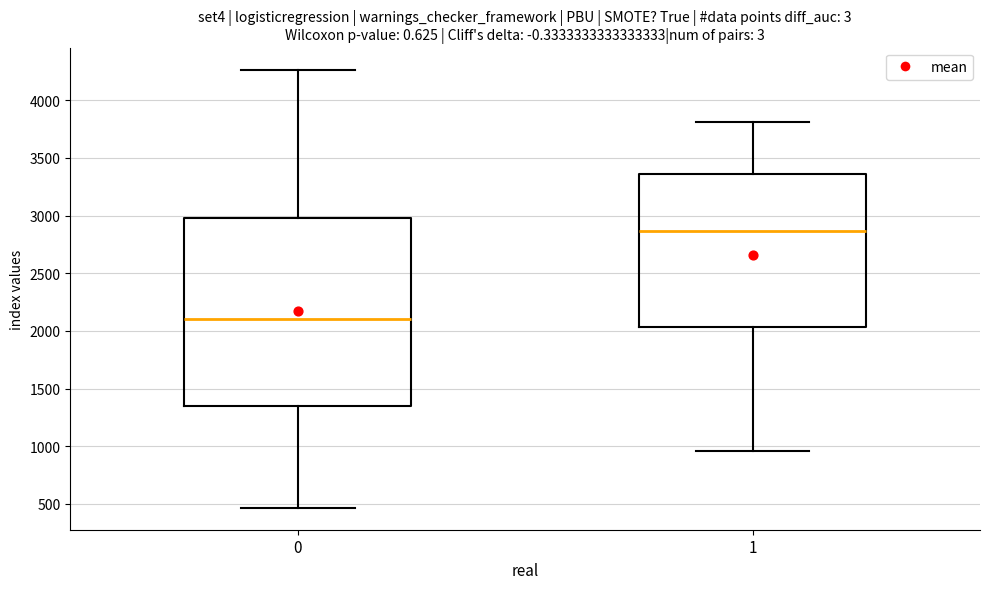

Where does the lower whisker of the box at x = 1 end on the y-axis? The values are not printed on the chart, so give them approximately, as read against the axis.

950